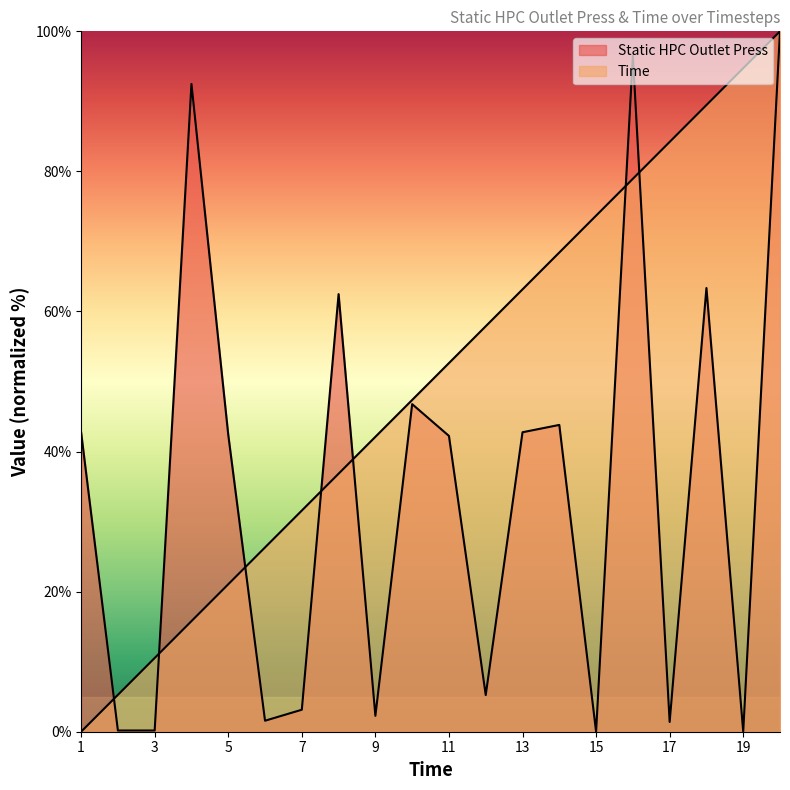

True or false: Time has more than 0 points higher than both neighbors.

False